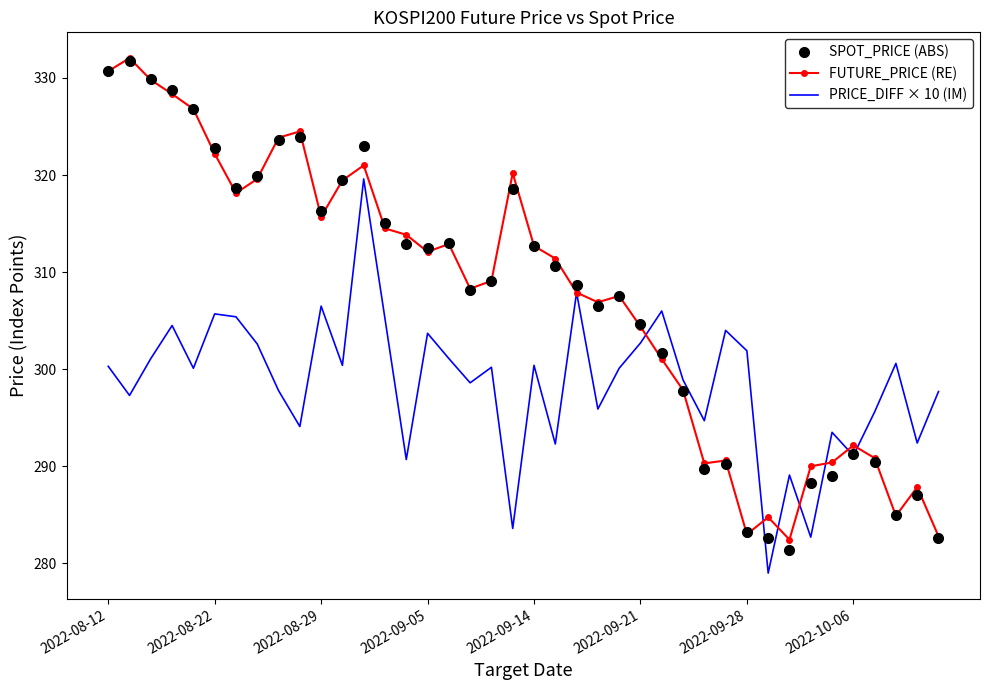

What is the maximum value for FUTURE_PRICE (RE)?

332.1